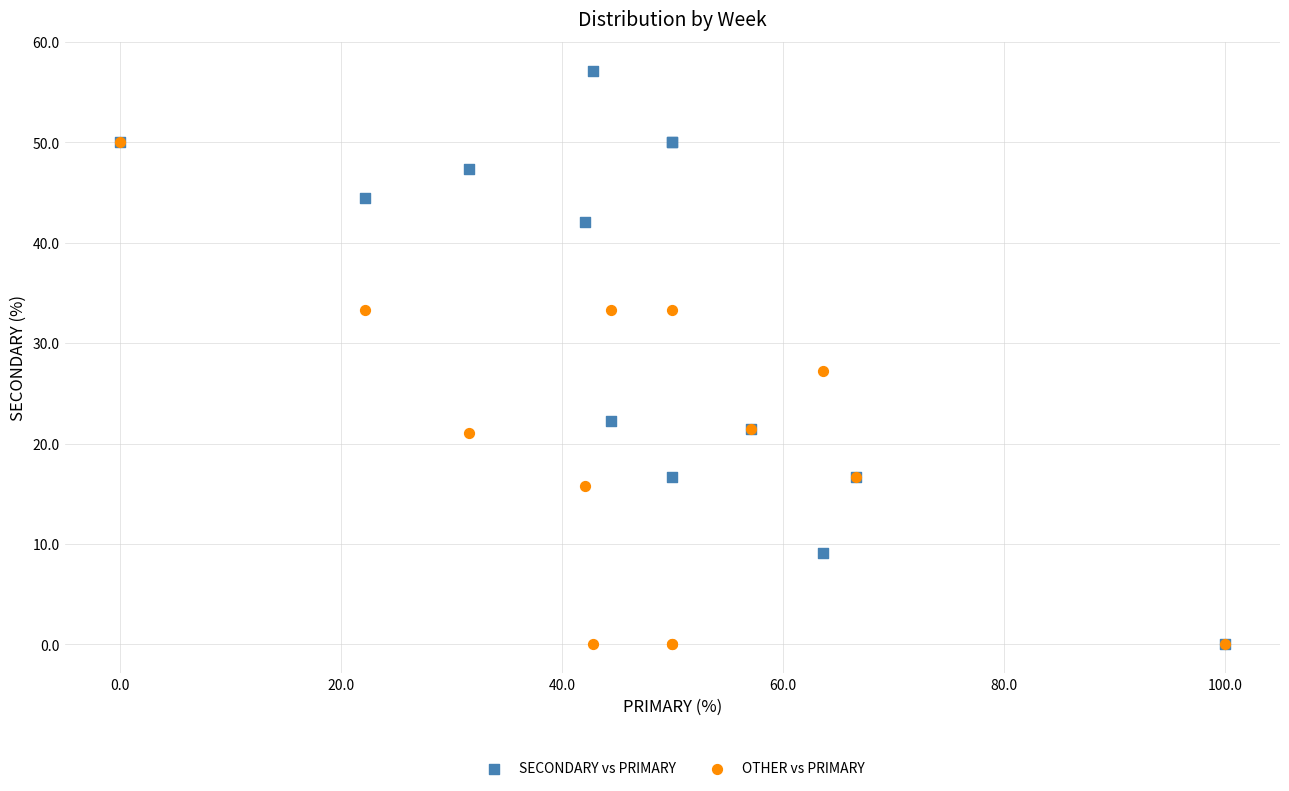

Which series reaches the maximum Y coordinate?

SECONDARY vs PRIMARY